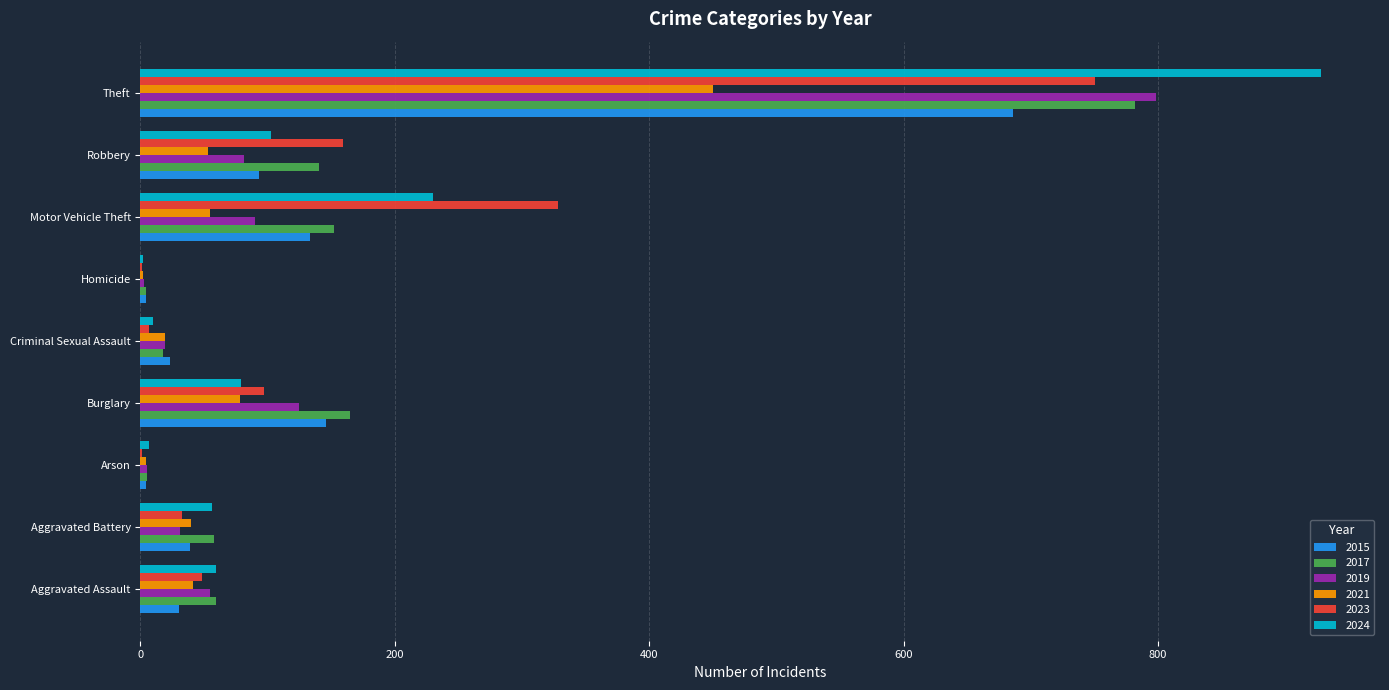

Where is 2024 nearest to the value 465?

Motor Vehicle Theft